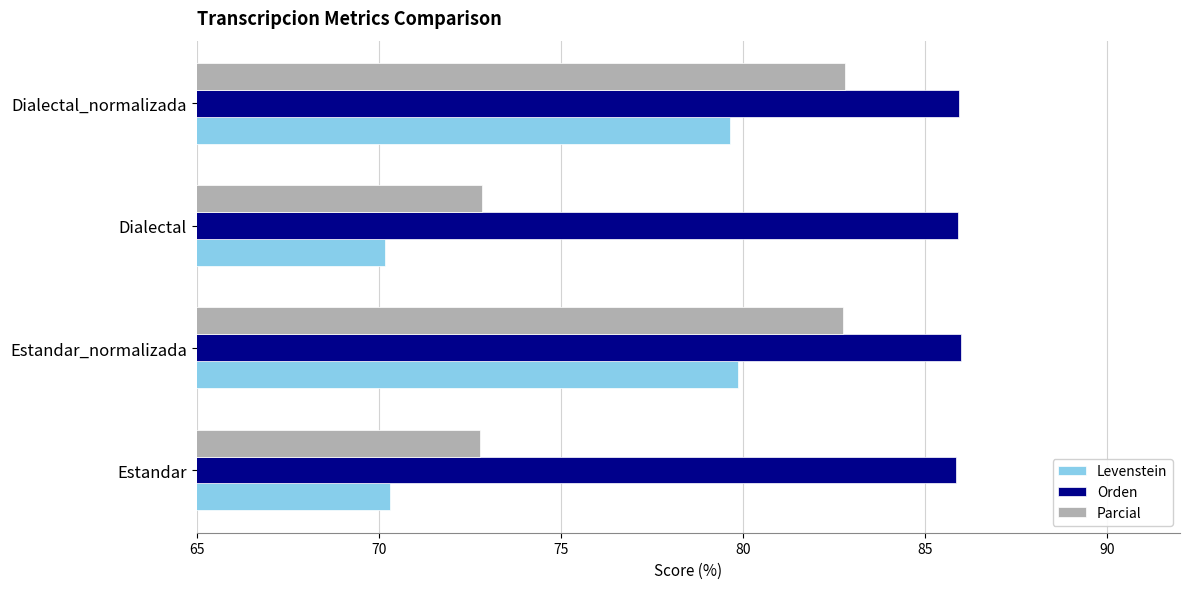

What is the sum of all Orden values?

343.7